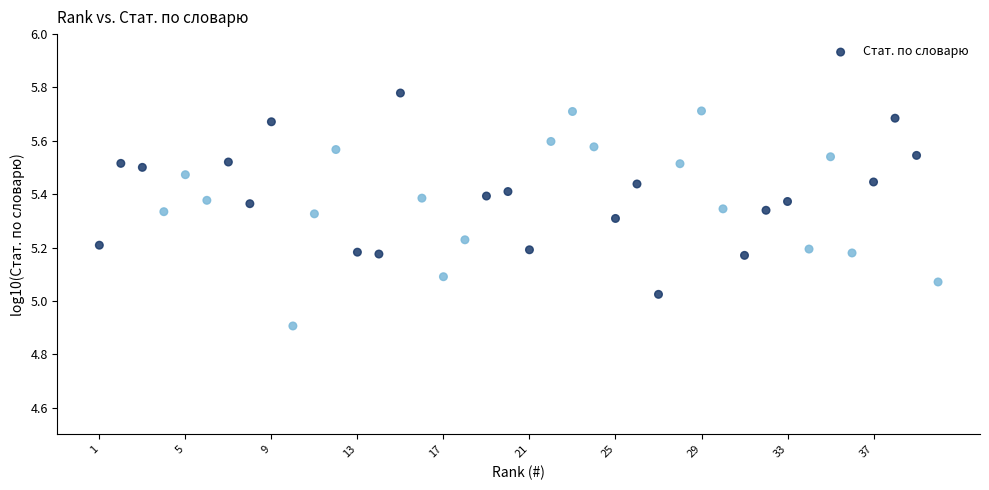

What is the range of Y values (max minus min)?

0.9